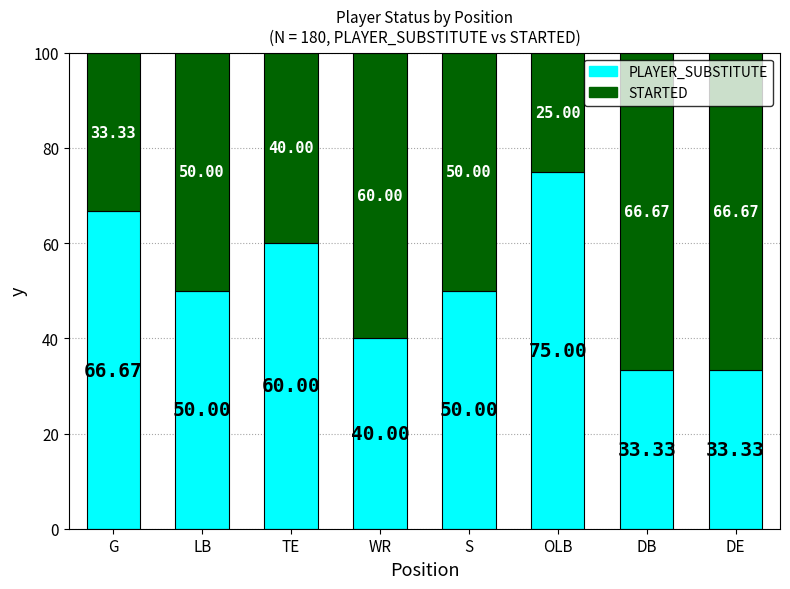

What is the difference between the PLAYER_SUBSTITUTE values at LB and DE?

16.7